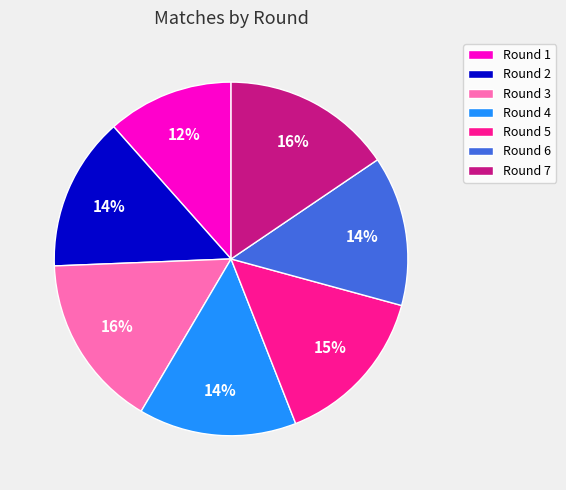

Is the sum of Round 1 and Round 3 greater than half?

No